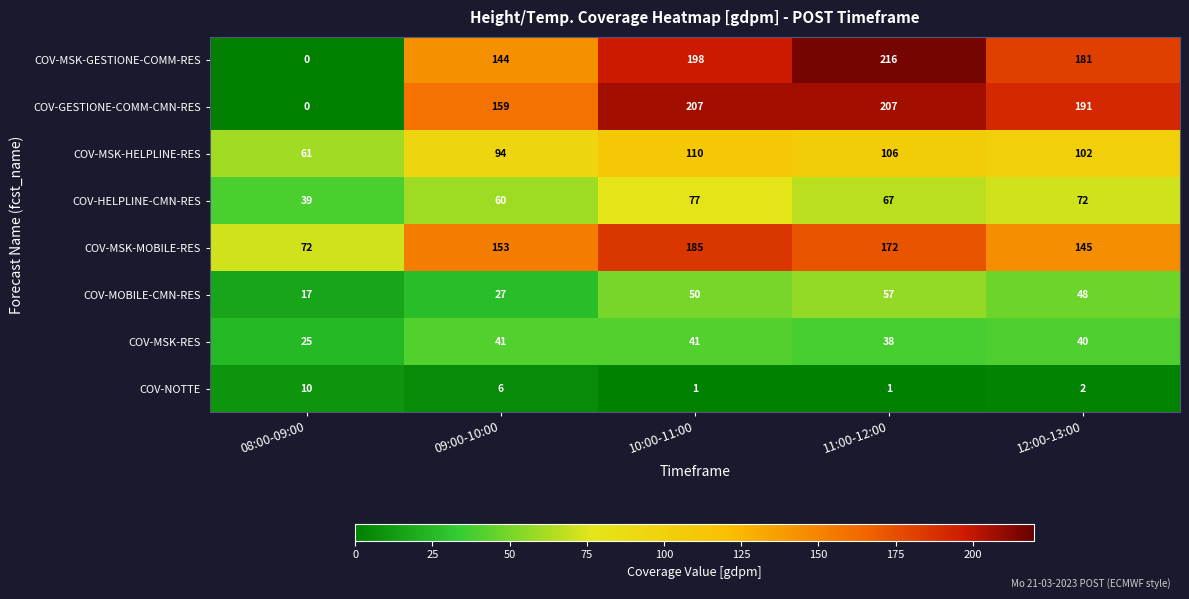

Which category has the highest value in the COV-HELPLINE-CMN-RES series?

10:00-11:00